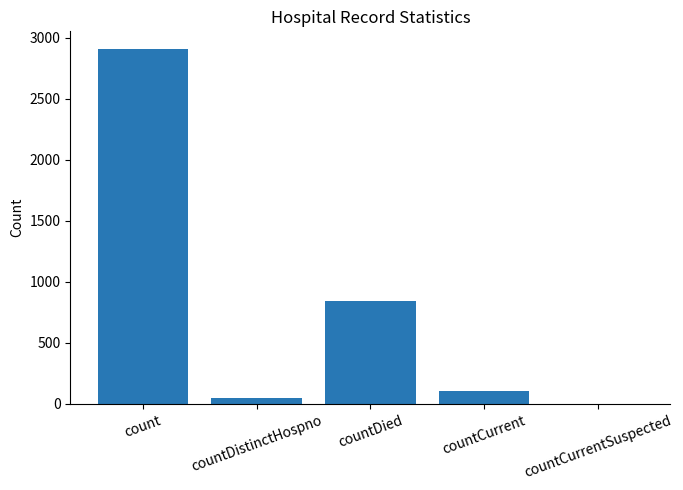

What is the greatest value displayed?

2906